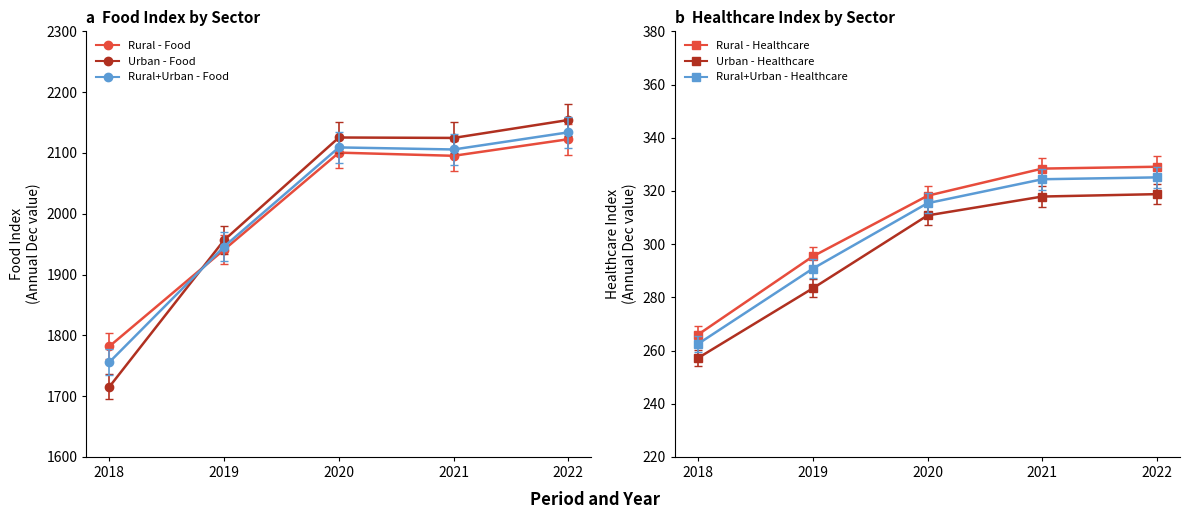

How many lines are shown in the chart?

6